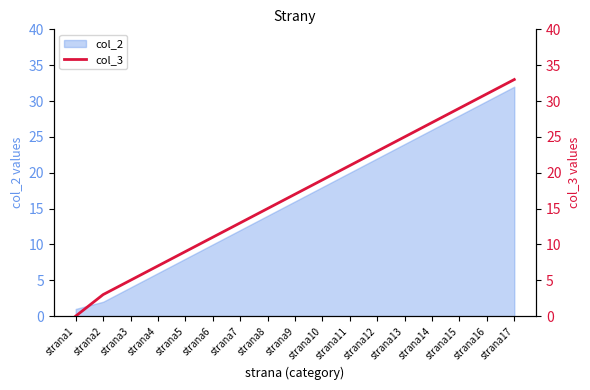

Where is the data nearest to the value 16?

strana8